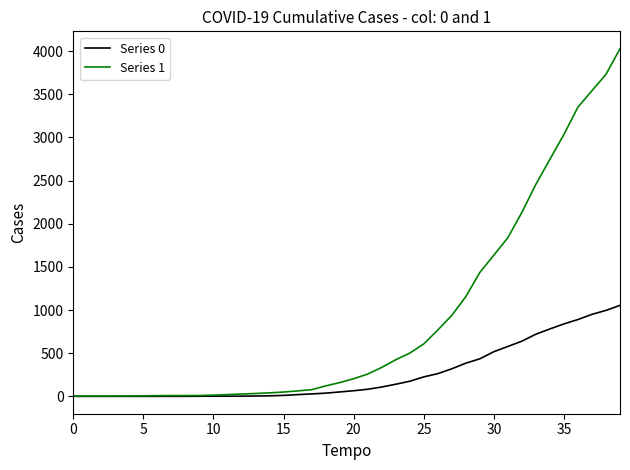

Which series has the largest total across all categories?

Series 1